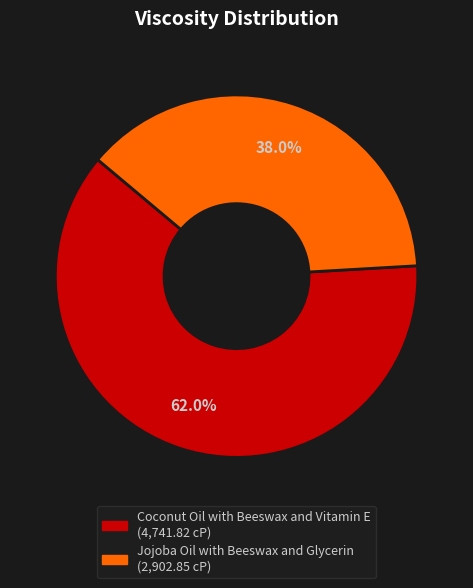

To the nearest percent, what is the combined percentage of Jojoba Oil with Beeswax and Glycerin and Coconut Oil with Beeswax and Vitamin E?

100%